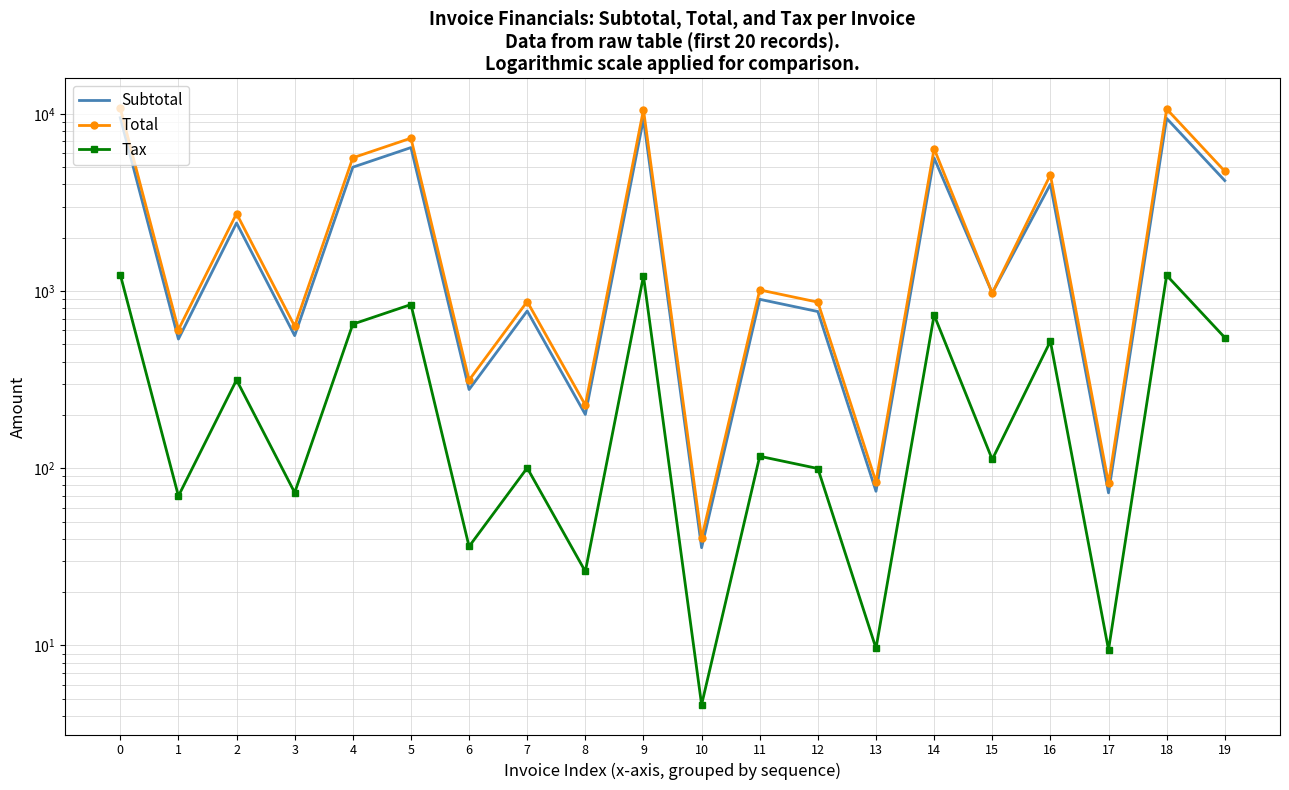

Where is Total nearest to the value 5403?

4